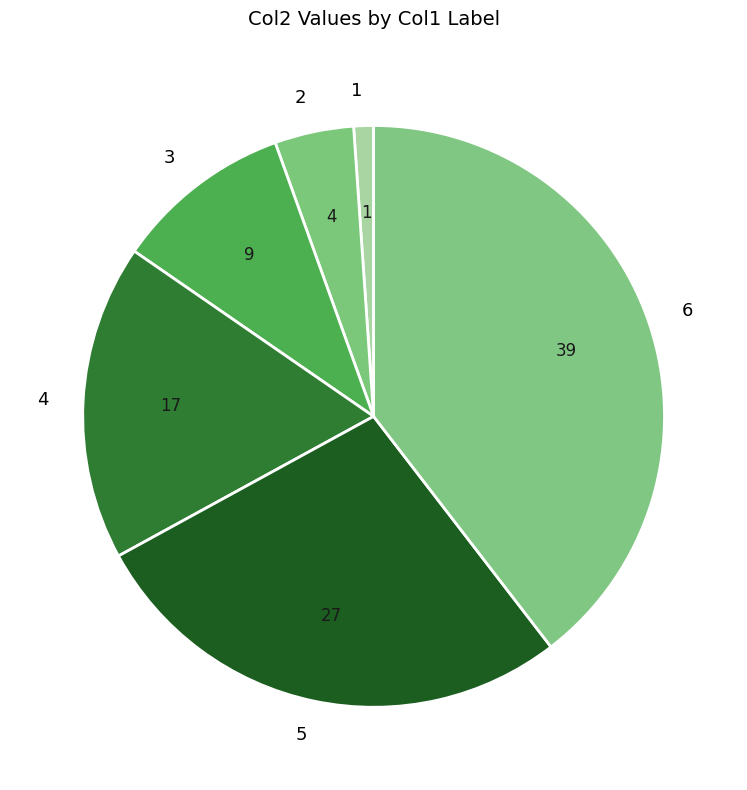

What is the largest slice in the pie chart?

6